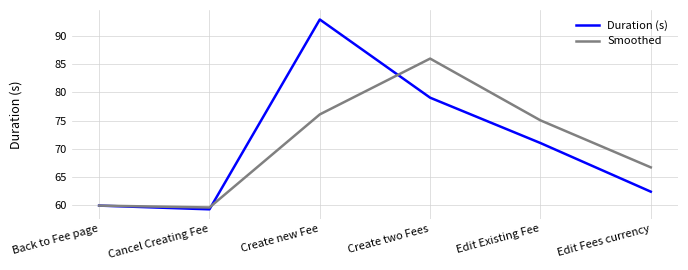

How many values in the Duration (s) series exceed 71?

3